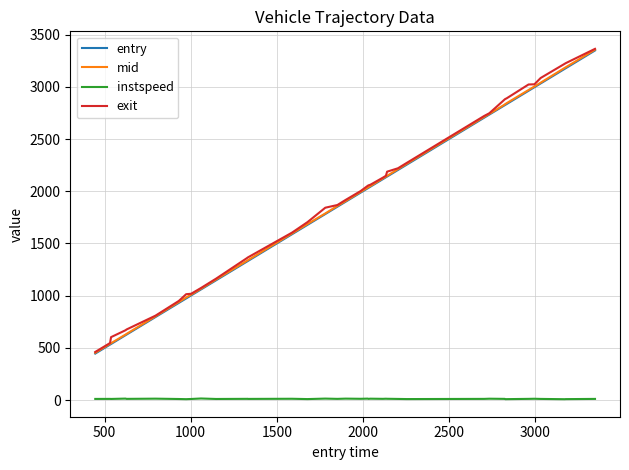

What is the lowest value of the mid series?

453.3